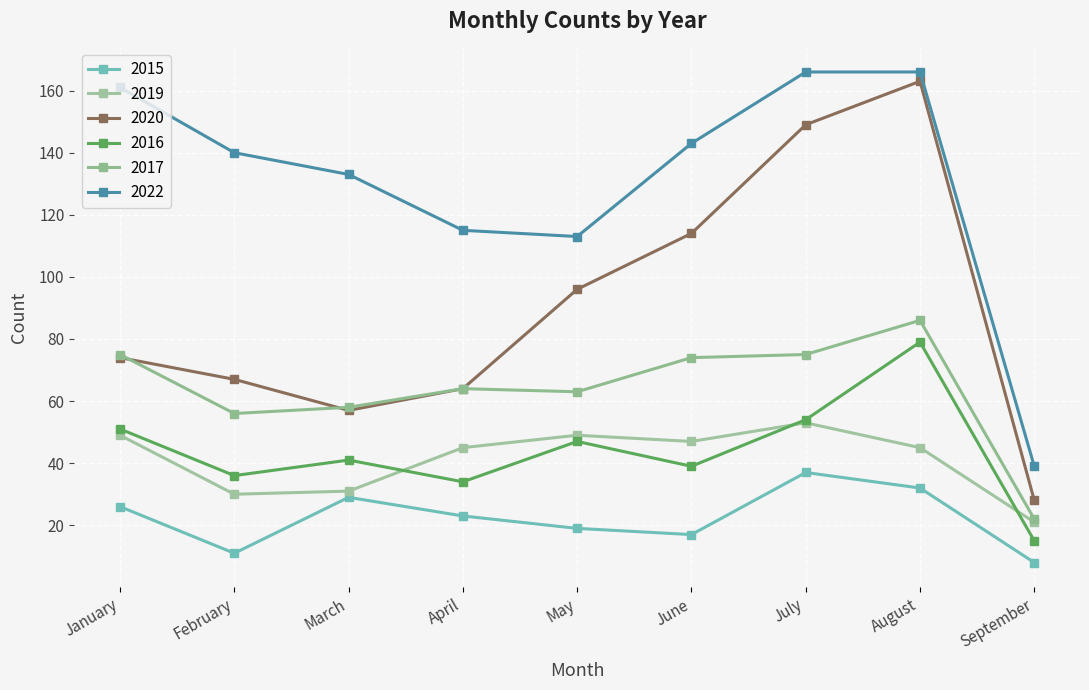

What is the spread (max minus min) of values at March?

104